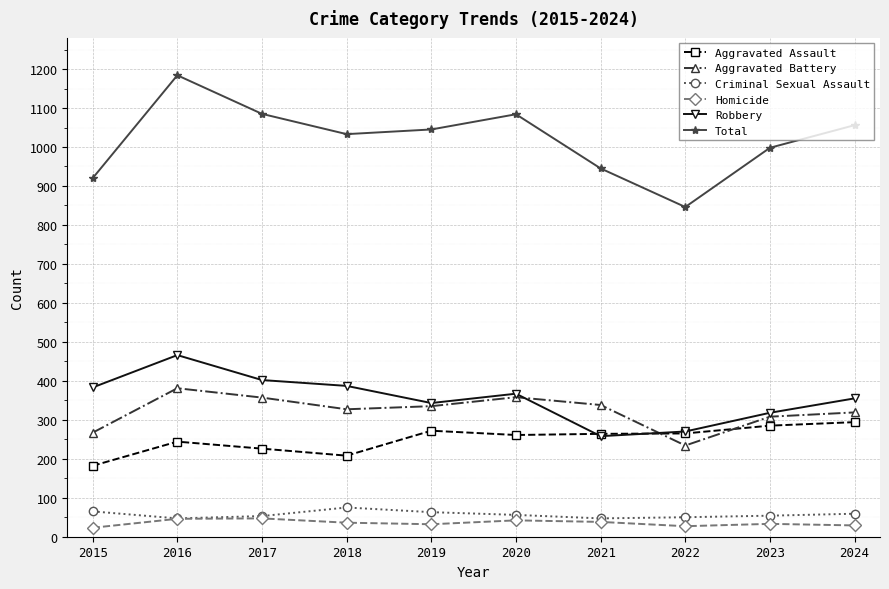

What is the value of the Criminal Sexual Assault point at the 2nd from the left?

47